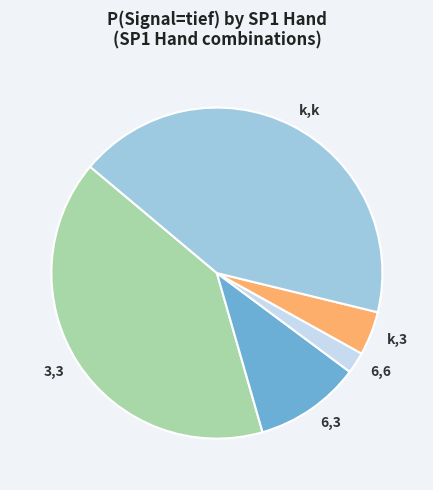

Is the sum of k,3 and 6,3 greater than half?

No